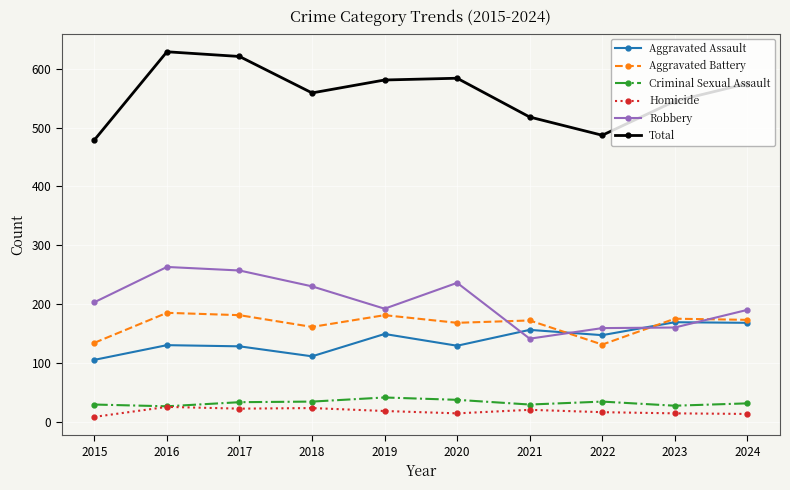

What is the approximate value of Robbery at 2015, to the nearest 10?

200